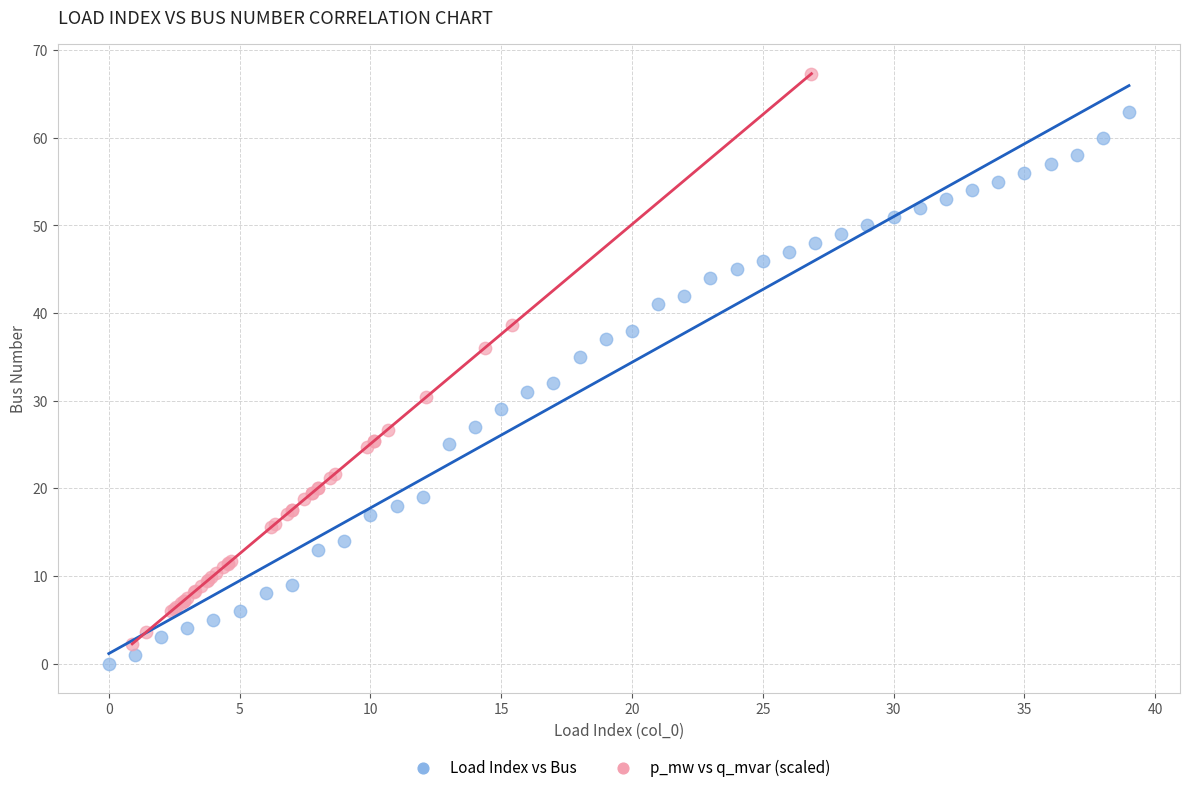

Which series reaches the minimum Y coordinate?

Load Index vs Bus